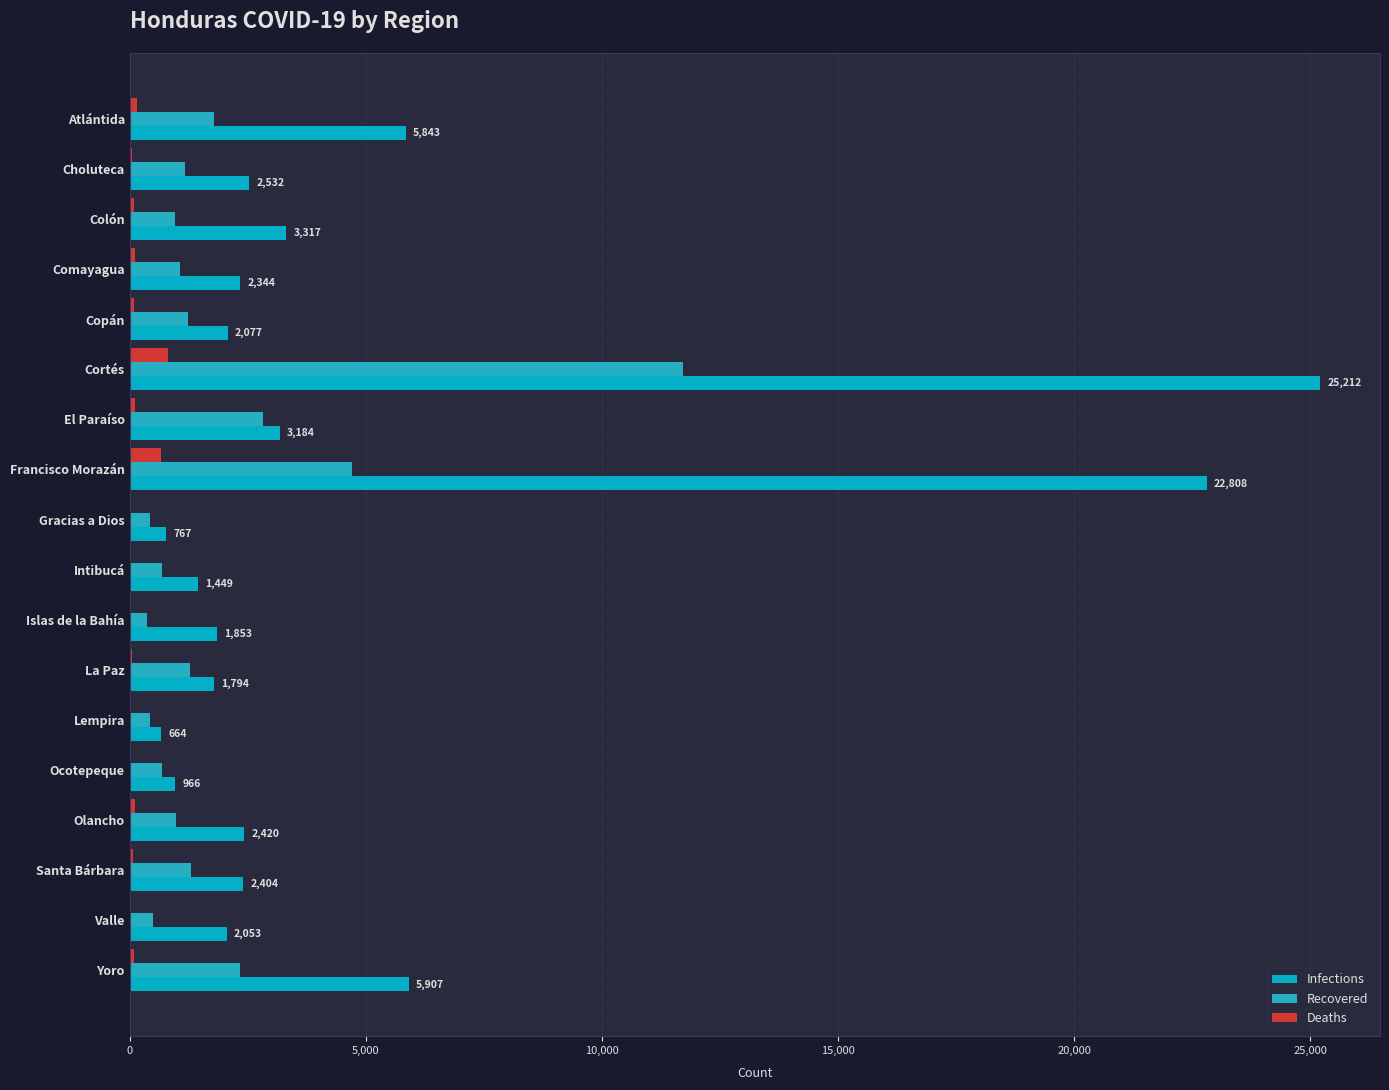

How many data points does each series have?

18